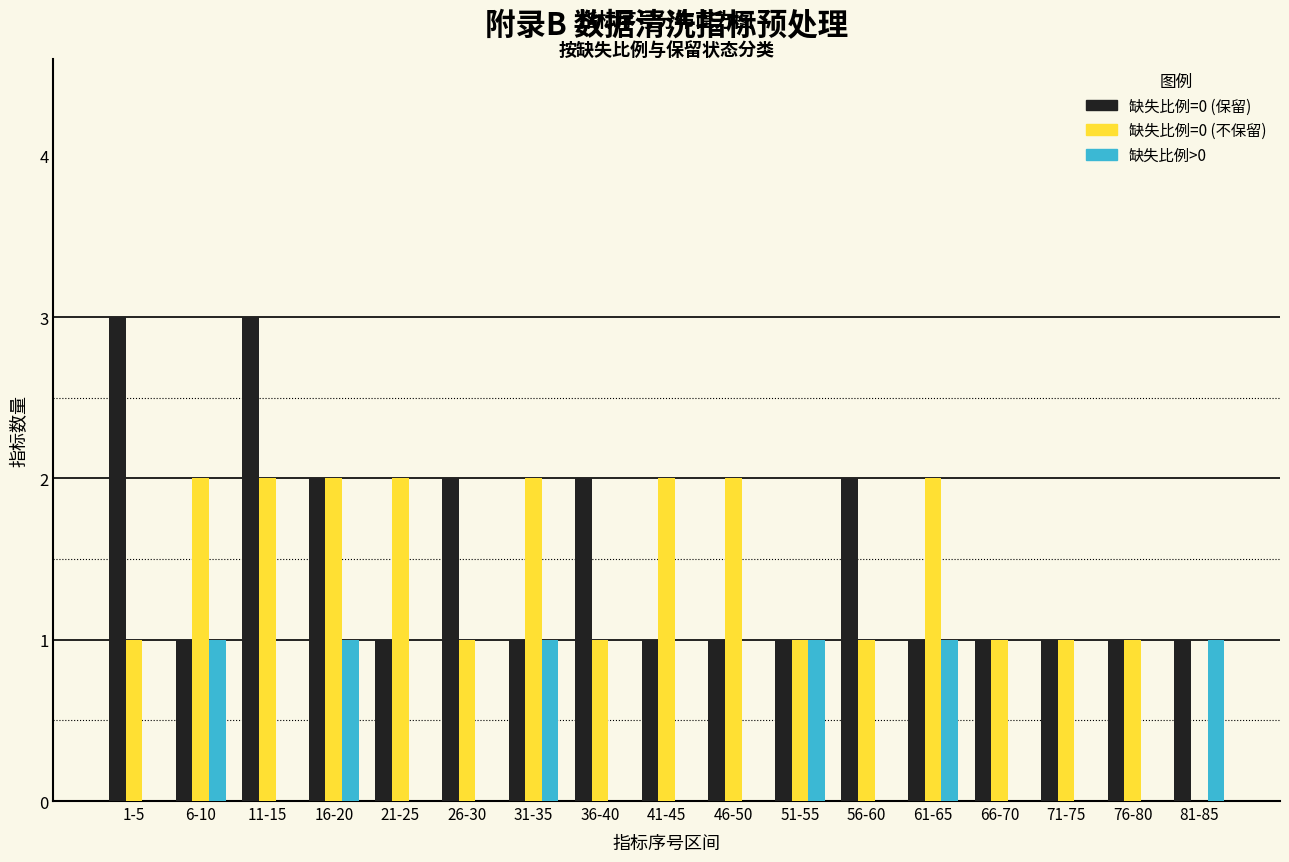

The 缺失比例=0 (保留) series shows 4 at 36-40. True or false?

False